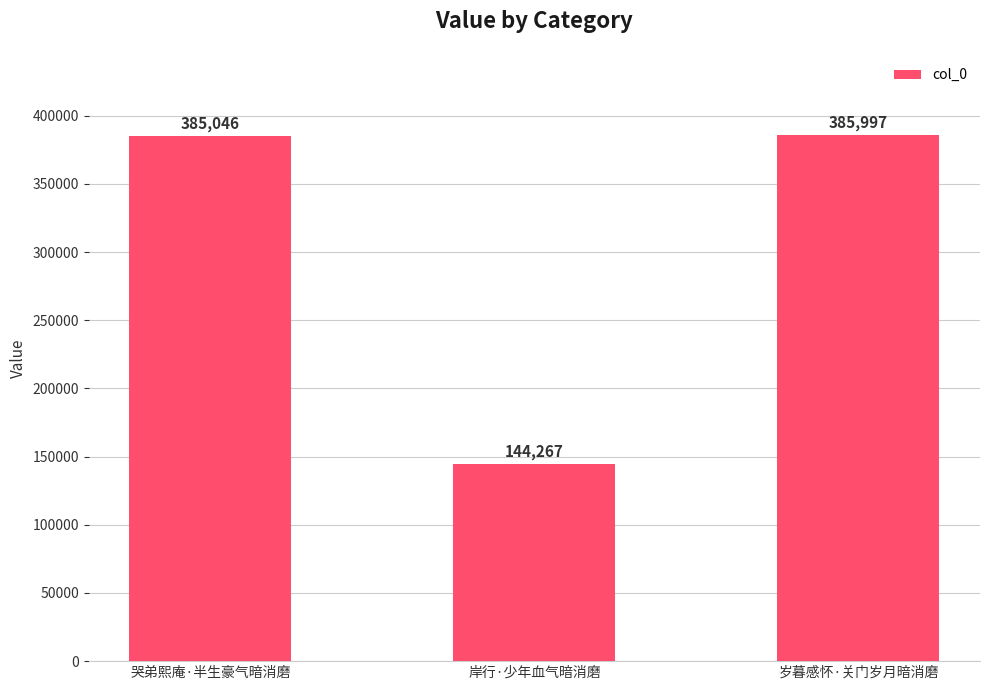

What is the label of the 2nd bar from the left?

岸行·少年血气暗消磨